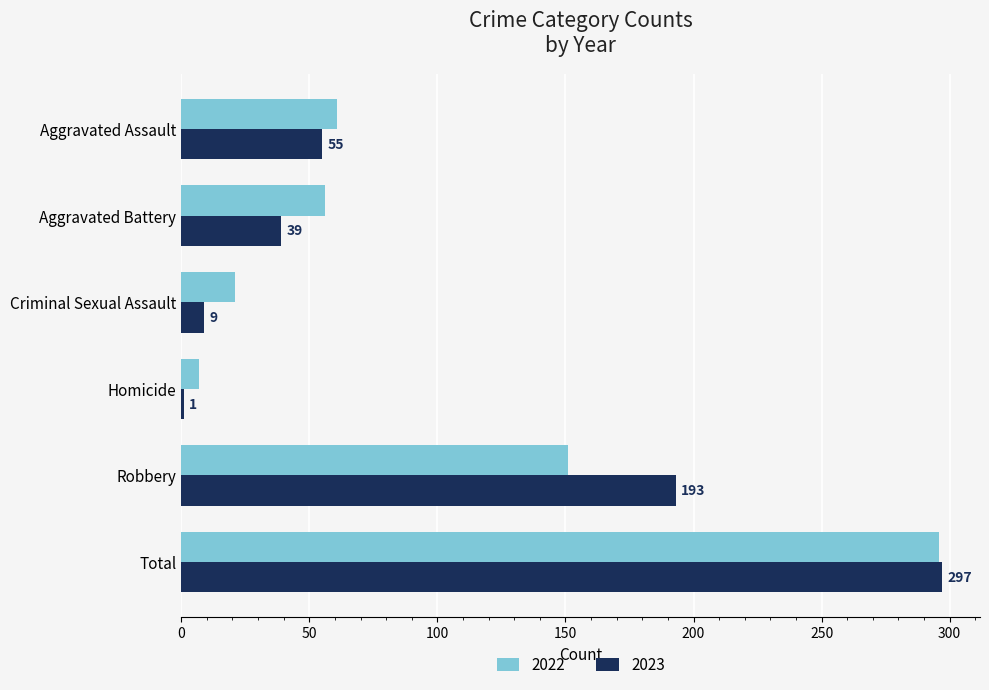

What is the sum of the 2023 values at Robbery and Aggravated Assault?

248